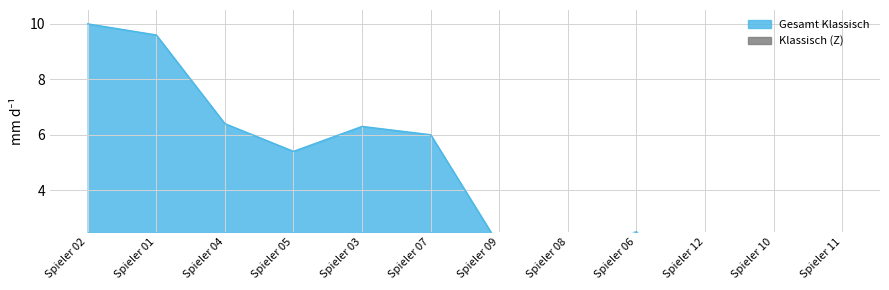

The value of Klassisch (Z) at Spieler 02 is 0.4. True or false?

False